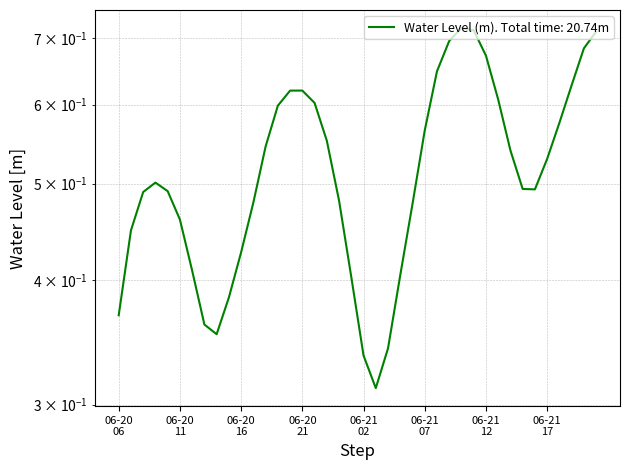

What is the label of the 27th point from the right?

2025-06-20 19:00